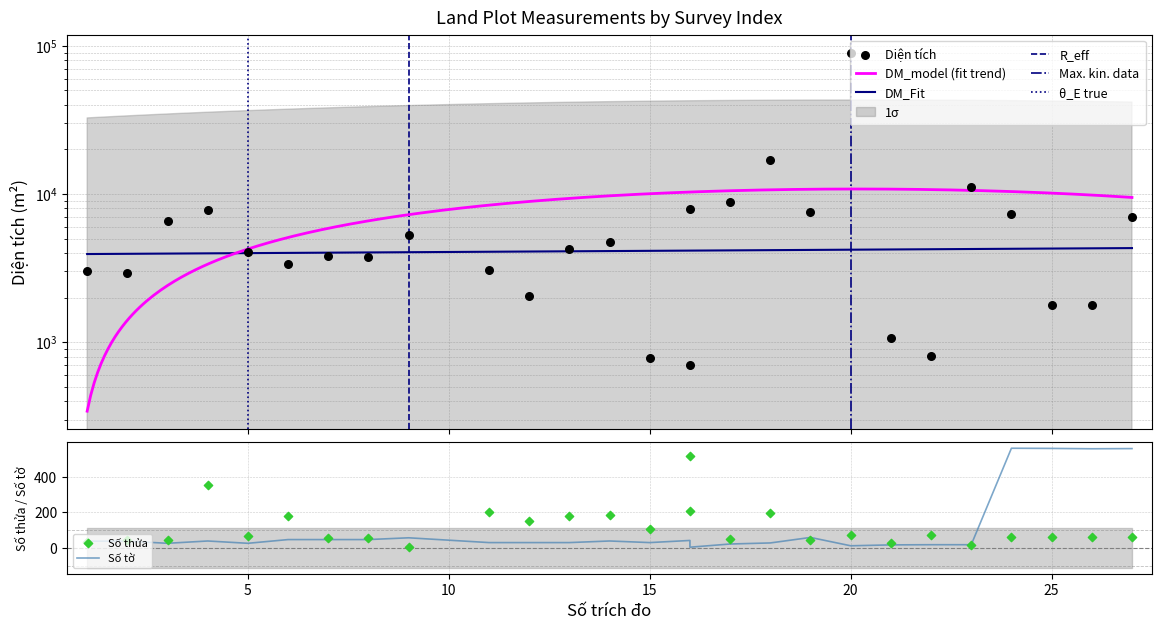

At how many categories does at least one series exceed 76196?

1